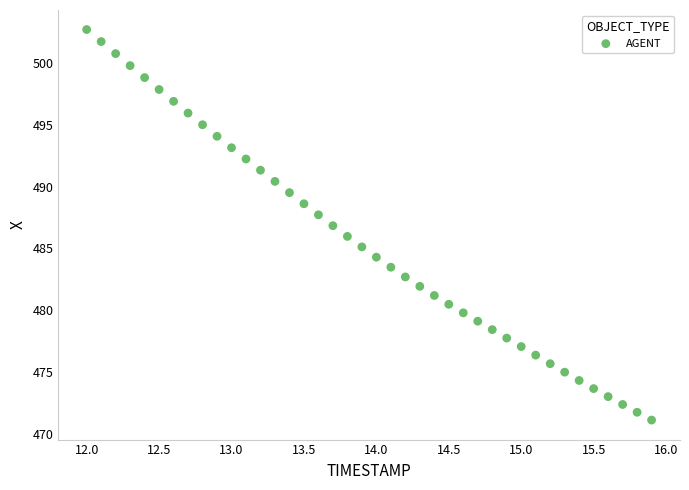

What is the range of X values (max minus min)?

3.9